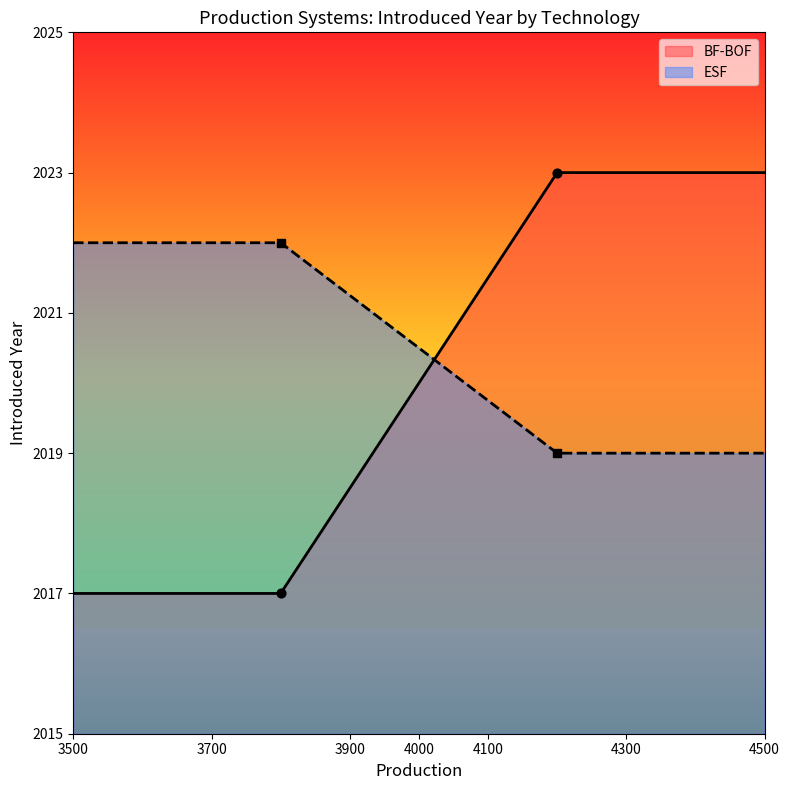

Is the value of ESF at POSCO1 greater than the value of BF-BOF at POSCO2?

No